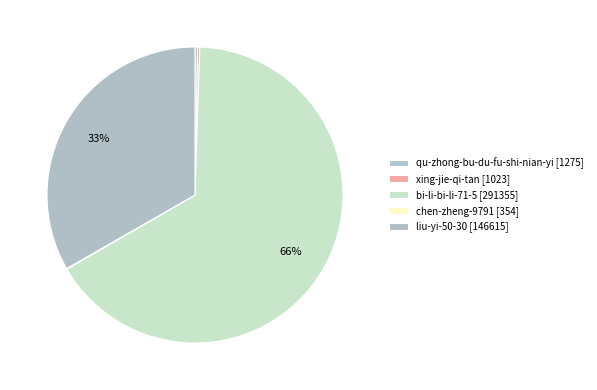

Do xing-jie-qi-tan and liu-yi-50-30 together represent more than half of the pie?

No